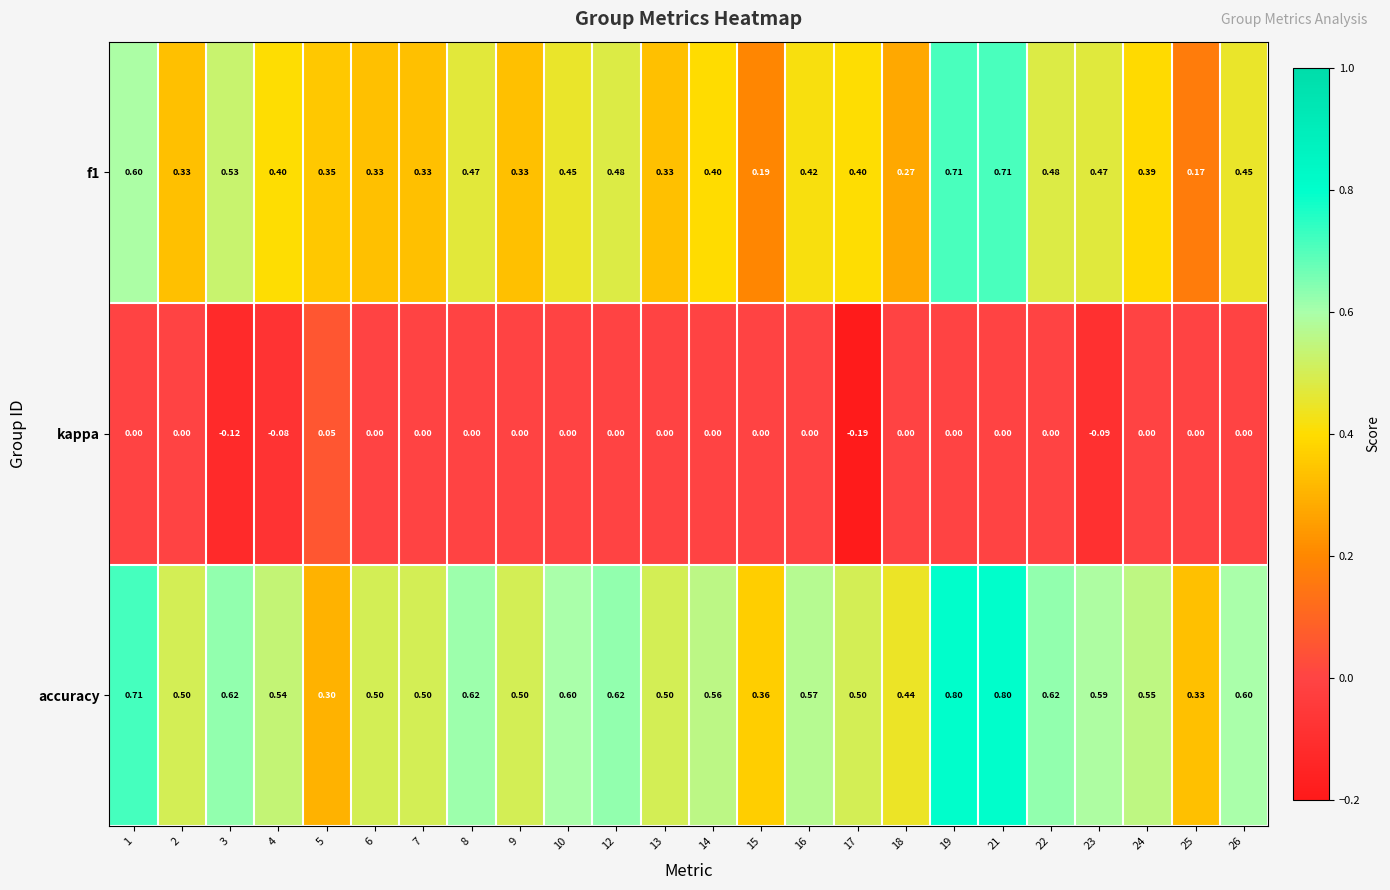

Which series has the largest total across all categories?

accuracy